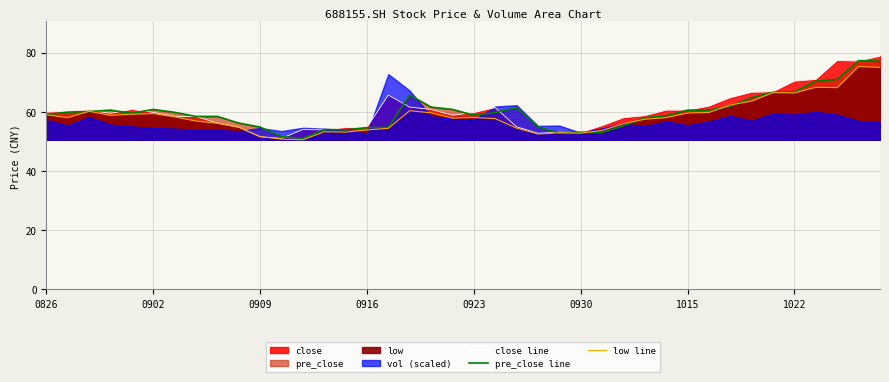

What is the approximate value of pre_close line at 18?

61.6